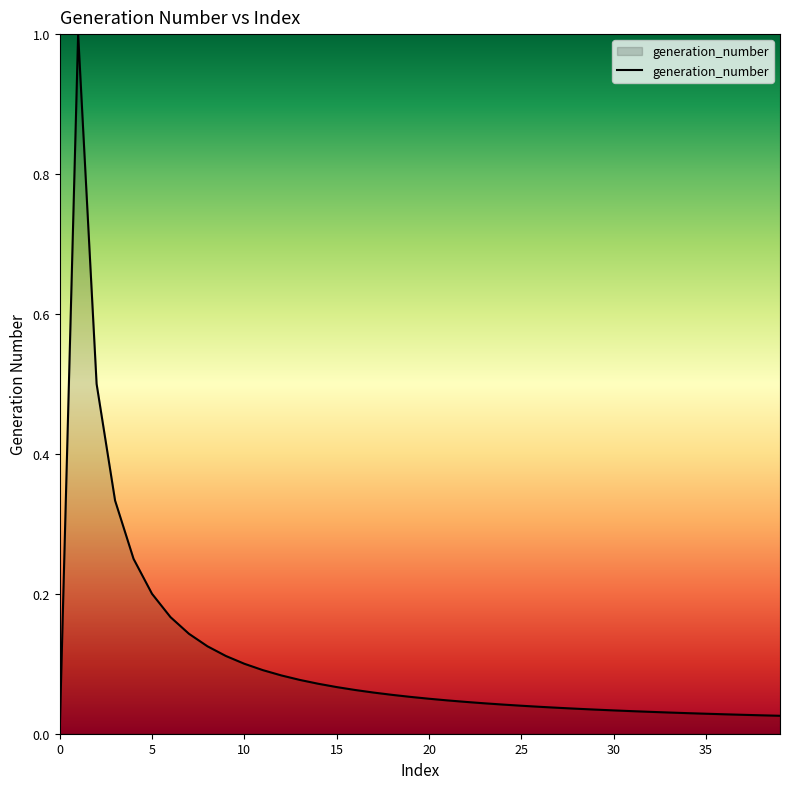

What is the difference between the maximum and minimum values?

1.0